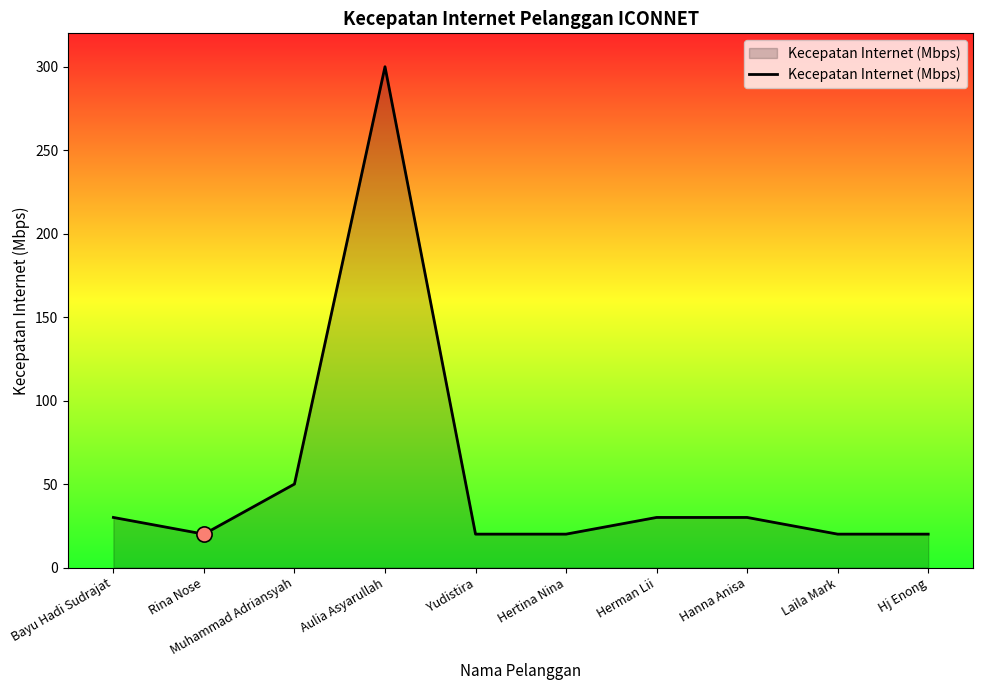

What is the change in value from Bayu Hadi Sudrajat to Hertina Nina?

-10